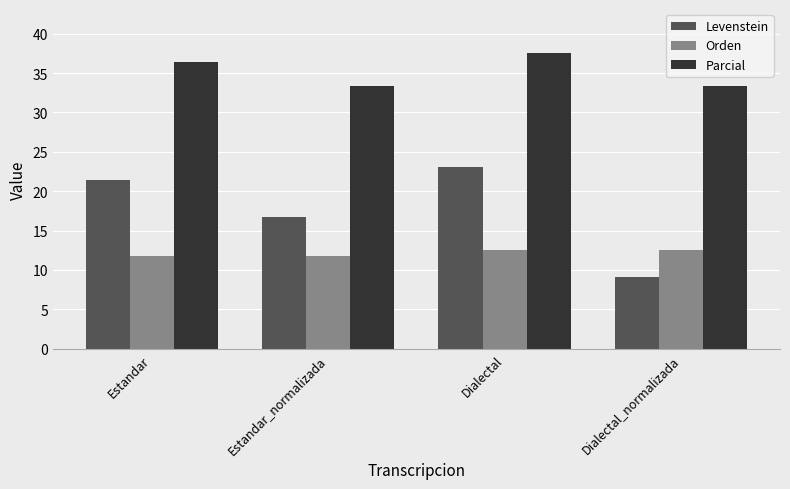

What is the difference between the maximum and minimum values in the Parcial series?

4.2